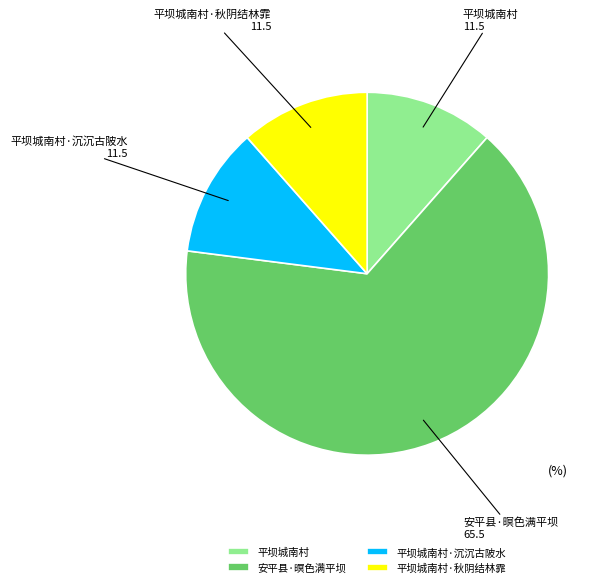

Does any single category account for the majority?

Yes